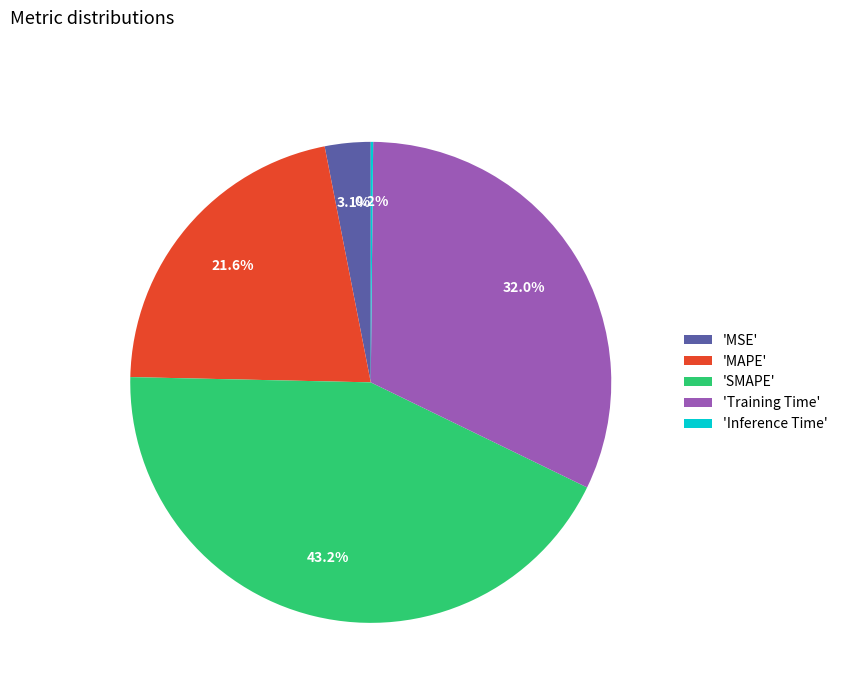

Which has a higher value, 'MAPE' or 'MSE'?

'MAPE'